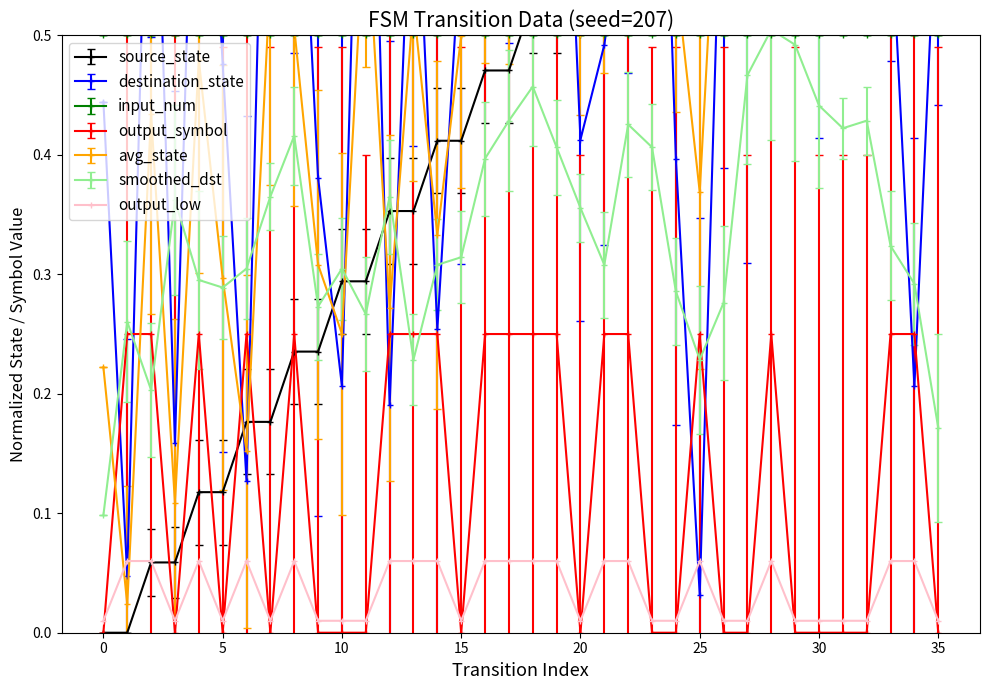

Which series has the largest range (max minus min)?

source_state